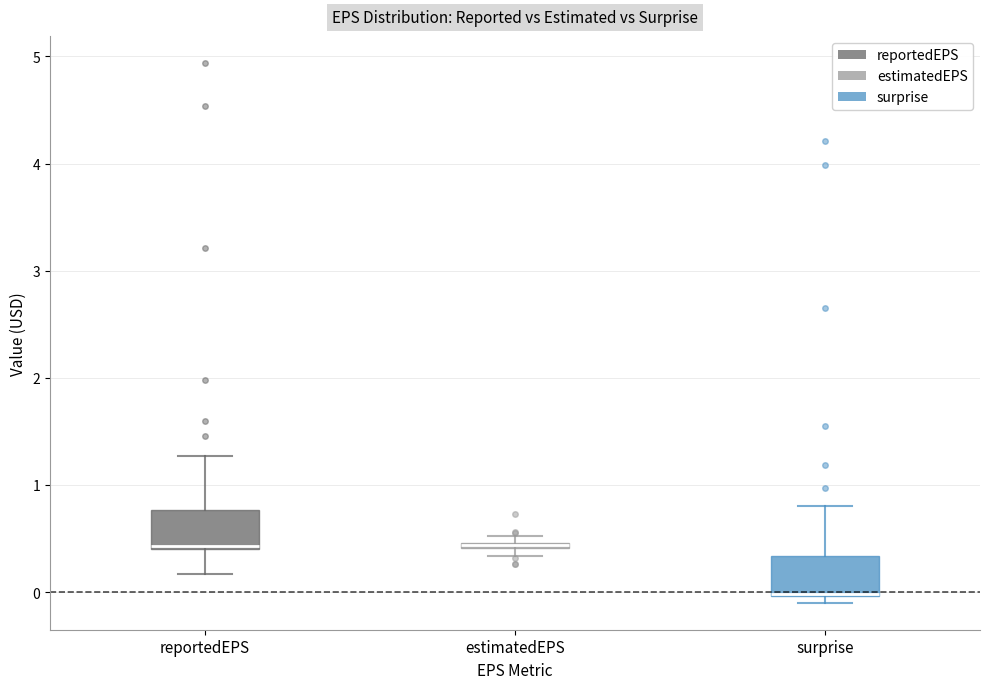

Where is the upper edge of the box for reportedEPS on the y-axis? The values are not printed on the chart, so give them approximately, as read against the axis.

0.8